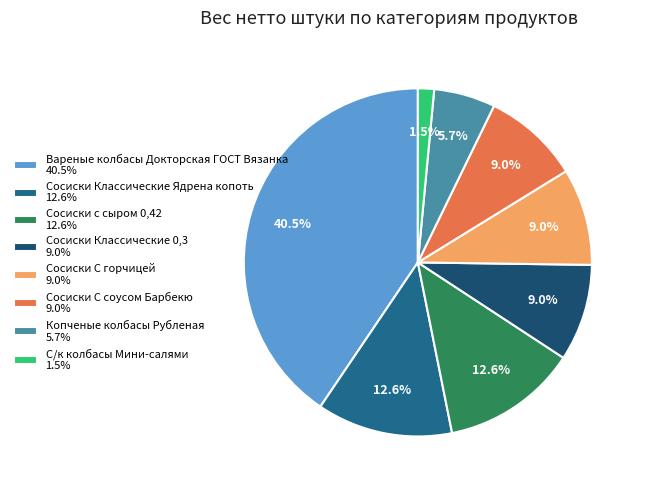

To the nearest percent, what percentage of the pie is Сосиски Классические 0,3?

9%